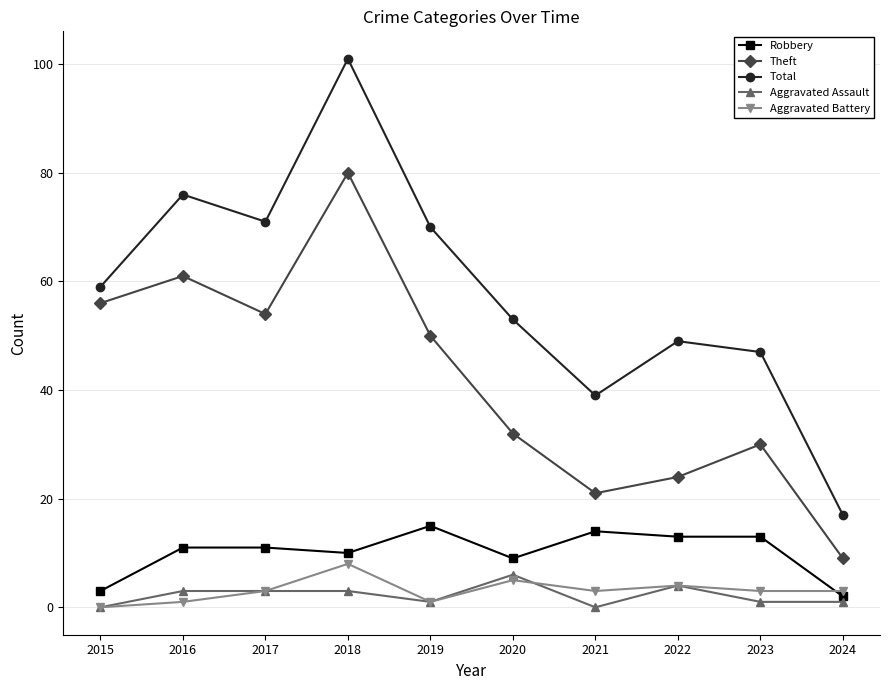

Which series has the largest total across all categories?

Total